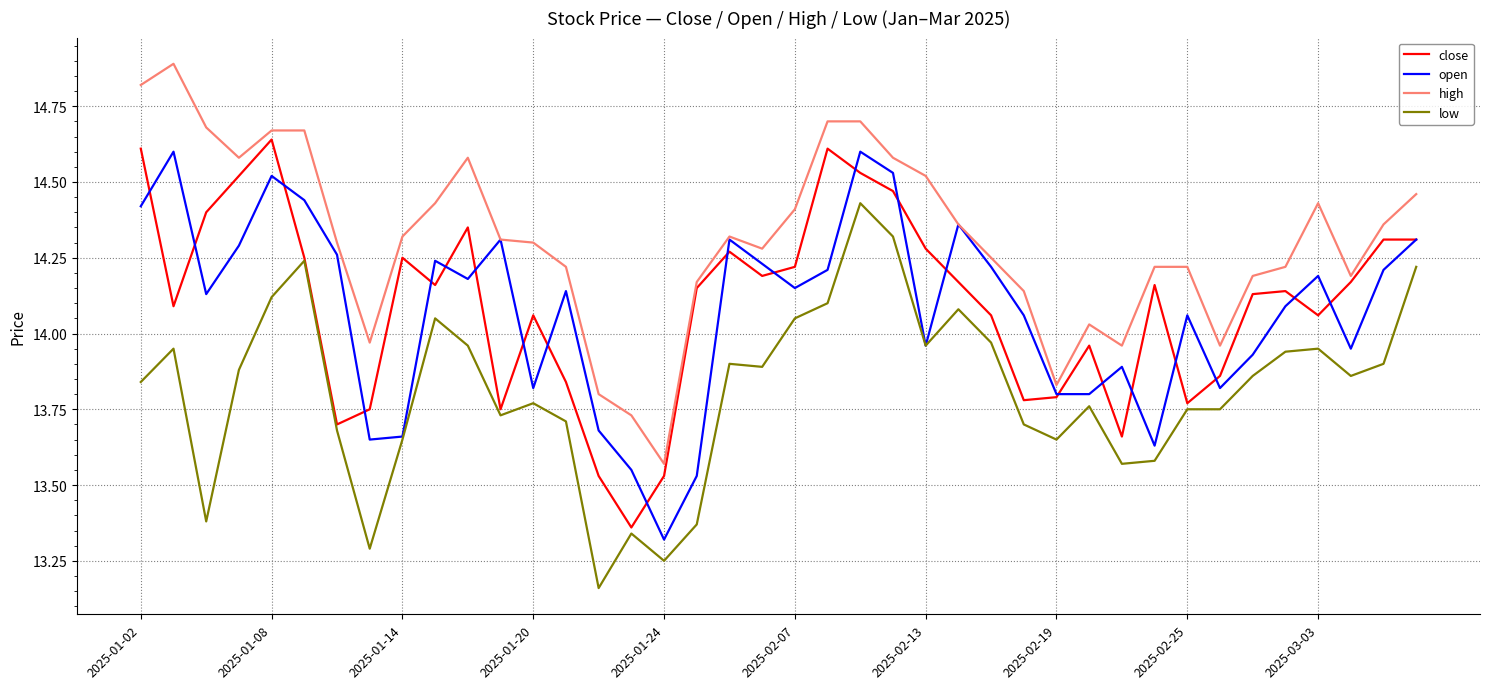

Which series has the widest spread of values?

high